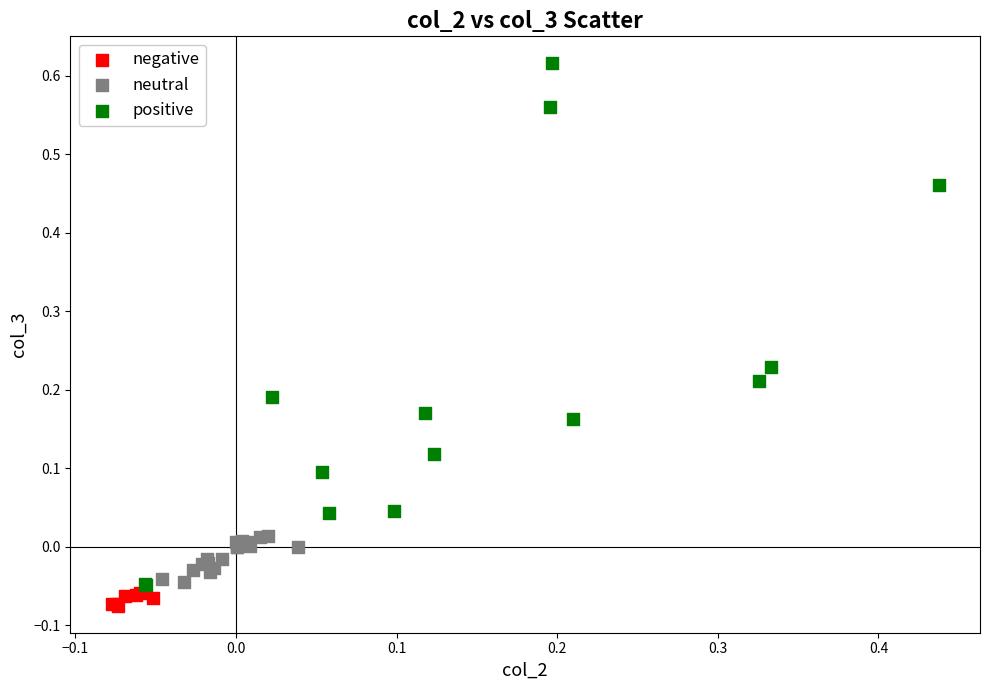

Which series reaches the maximum Y coordinate?

positive